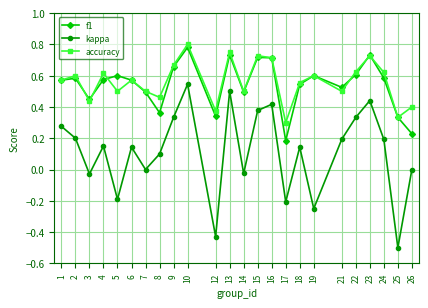

Which category has the lowest value across all series?

25